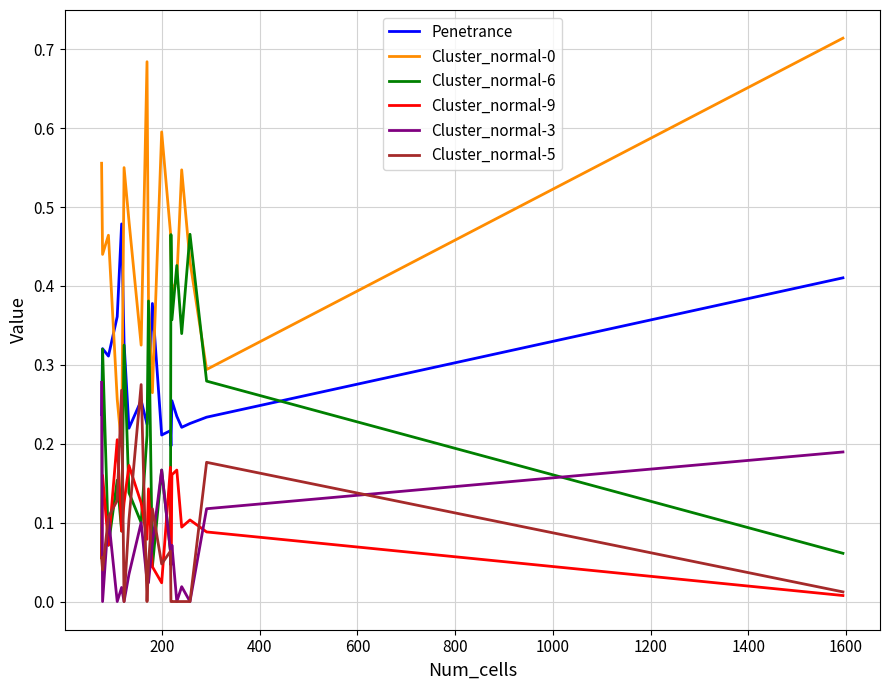

True or false: Cluster_normal-0 and Cluster_normal-9 intersect in this chart.

False